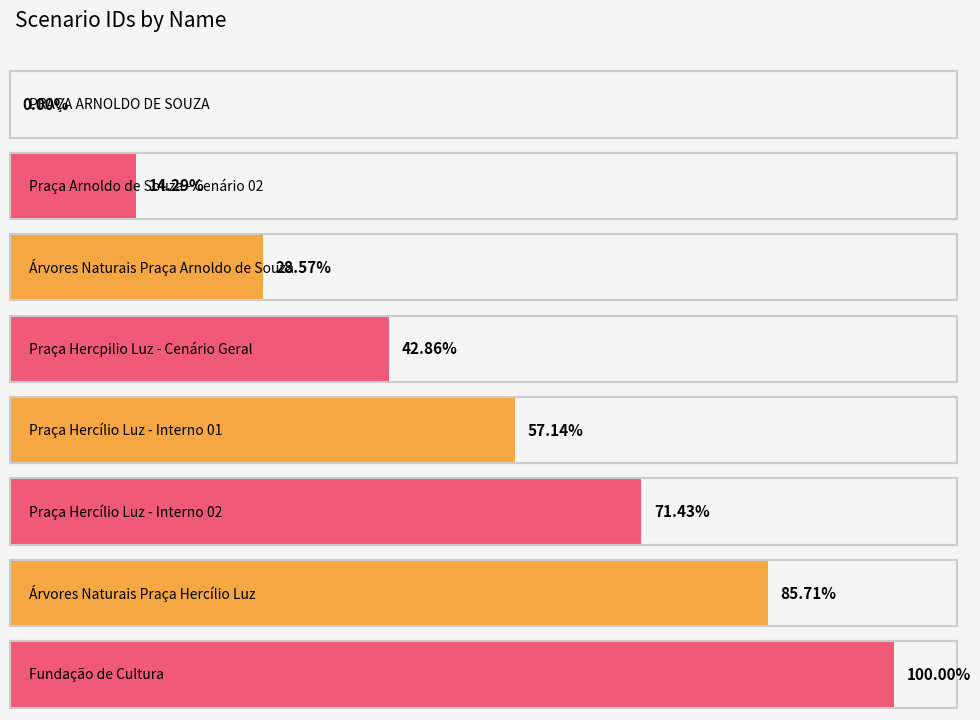

Rank the categories by value from highest to lowest.

Fundação de Cultura, Árvores Naturais Praça Hercílio Luz, Praça Hercílio Luz - Interno 02, Praça Hercílio Luz - Interno 01, Praça Hercpilio Luz - Cenário Geral, Árvores Naturais Praça Arnoldo de Souza, Praça Arnoldo de Souza - Cenário 02, PRAÇA ARNOLDO DE SOUZA